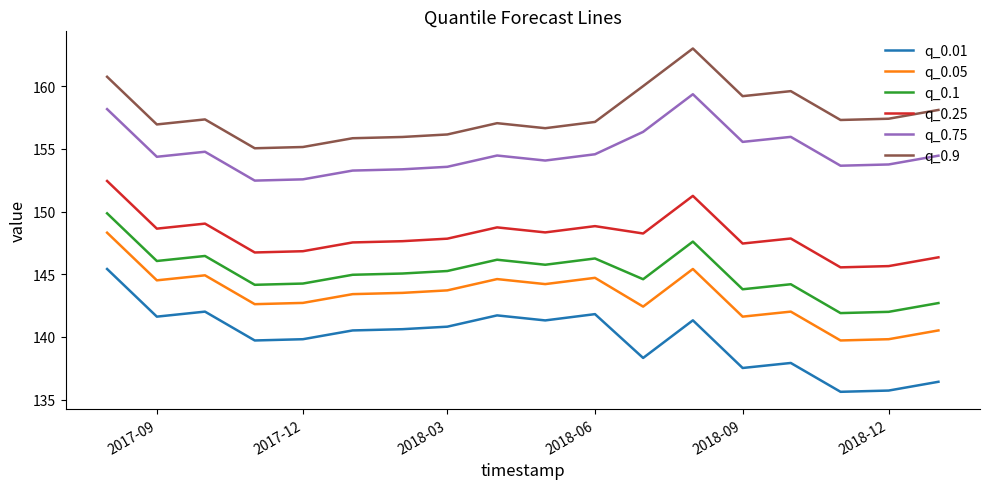

Which series has the largest total across all categories?

q_0.9